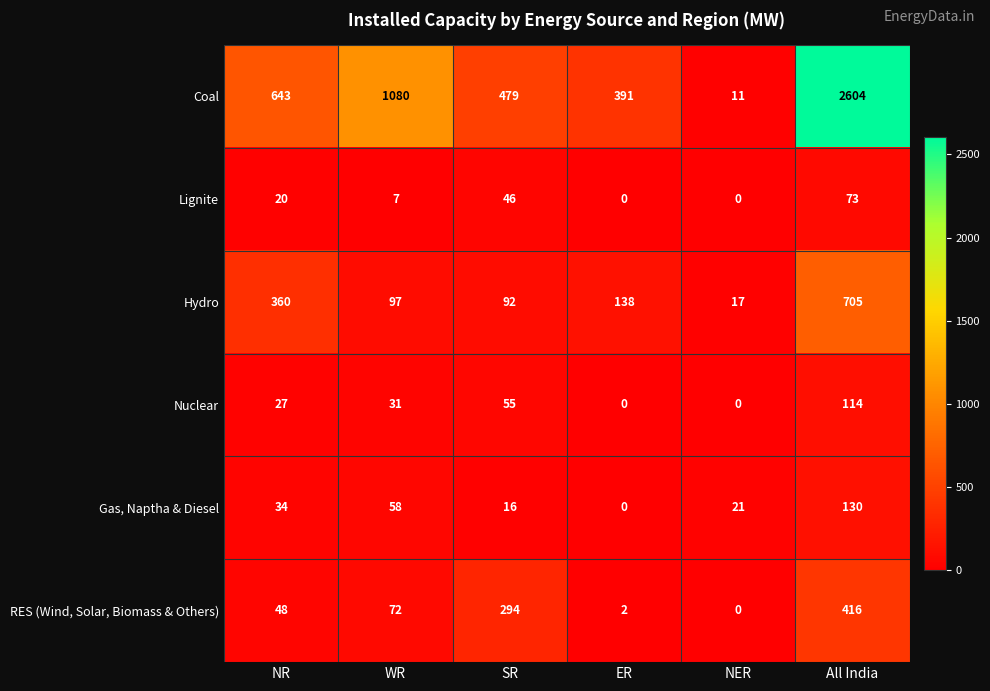

What is the spread (max minus min) of values at SR?

463